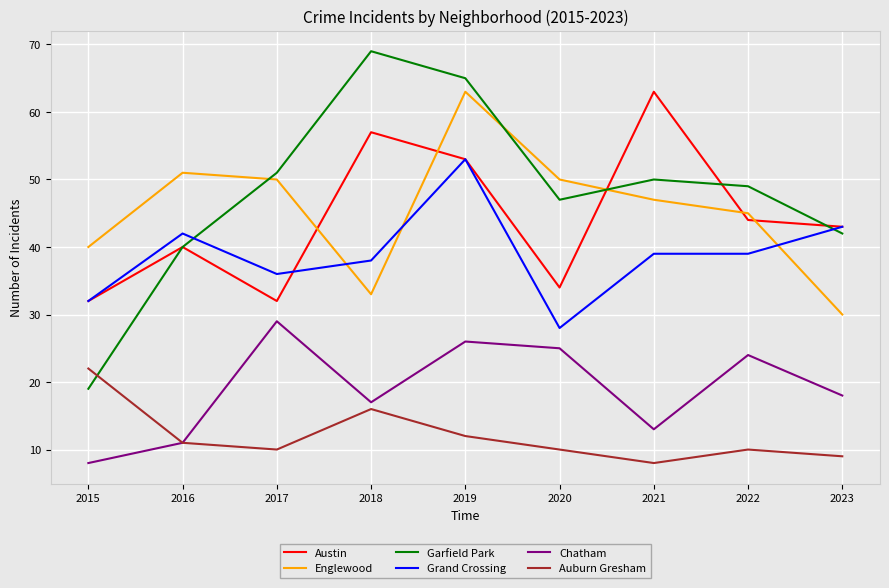

How many series are shown in this chart?

6